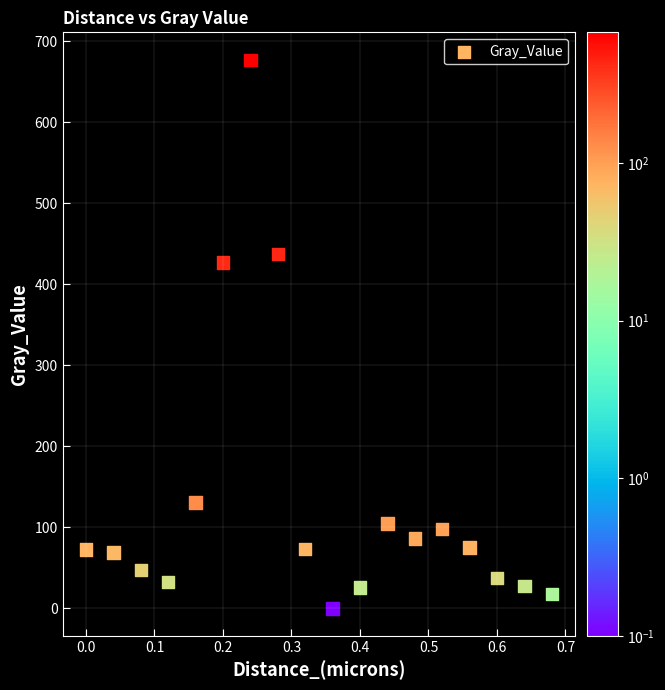

What is the range of X values (max minus min)?

0.7